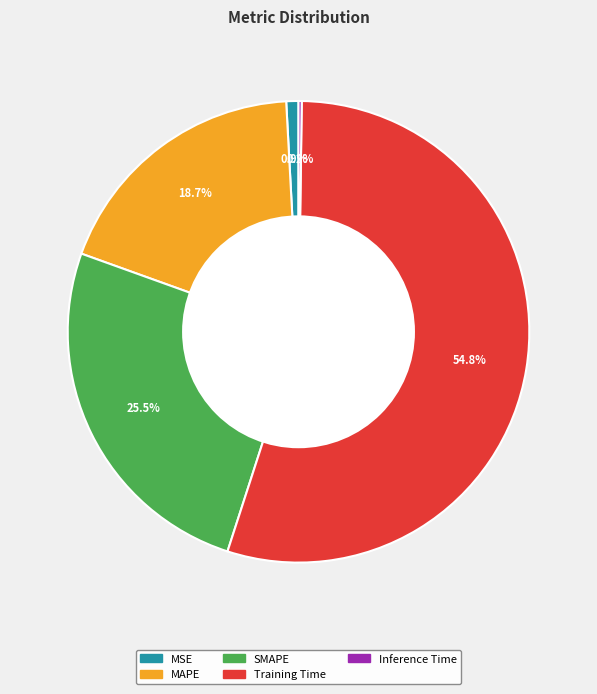

Is there any slice that represents more than half of the pie?

Yes